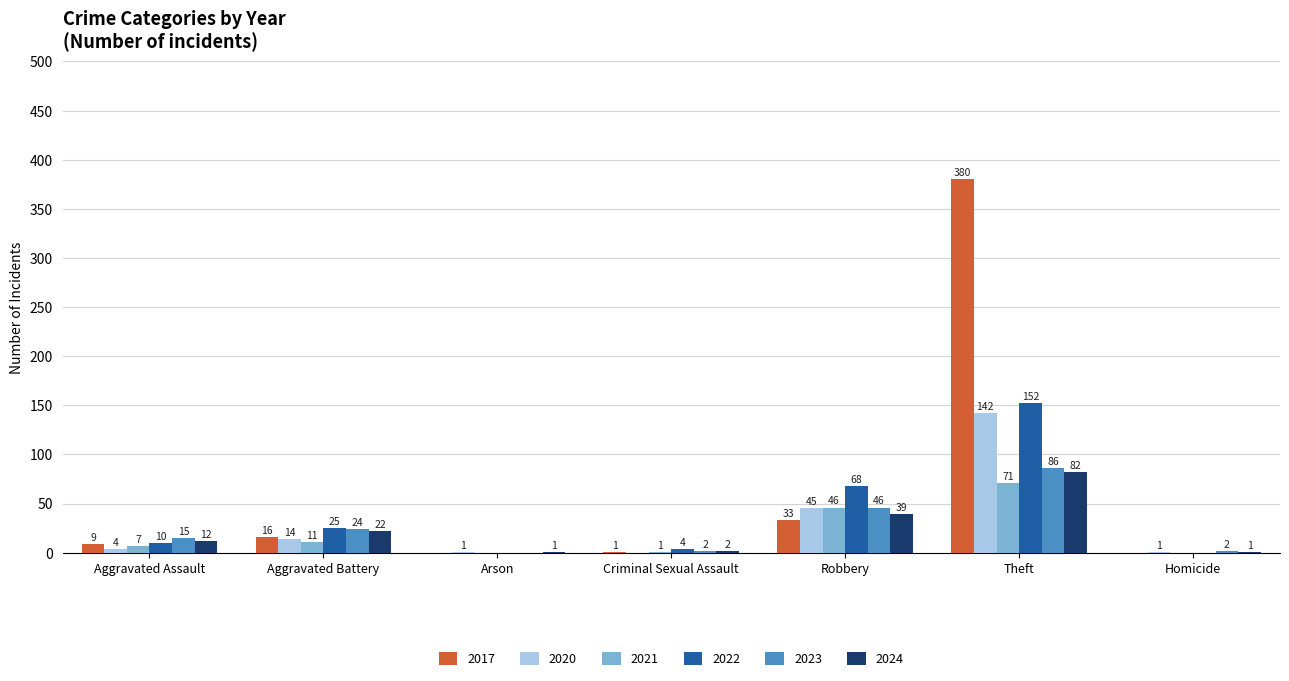

Between Criminal Sexual Assault and Robbery, which series saw the biggest shift?

2022